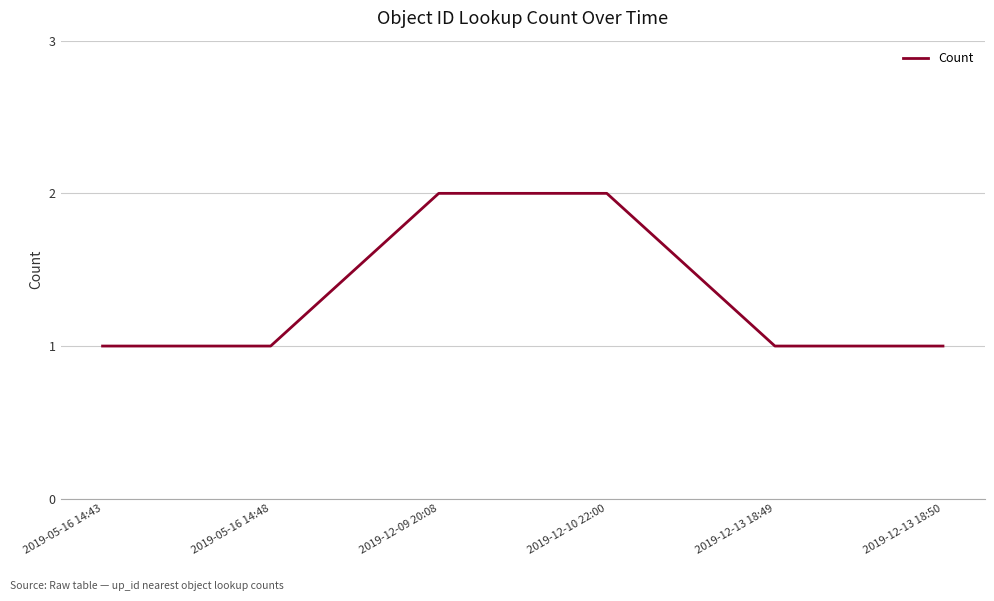

Count the values in the range 1 to 2.

6